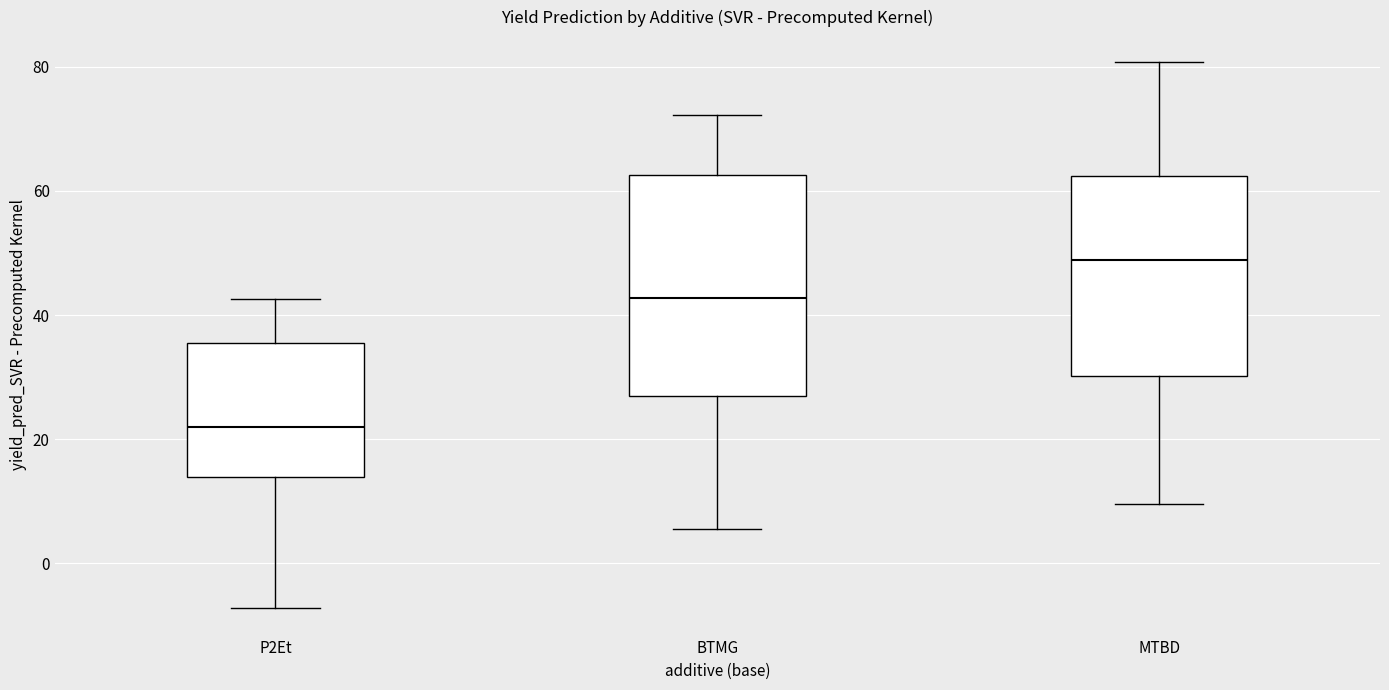

Which box's median line is the highest?

MTBD